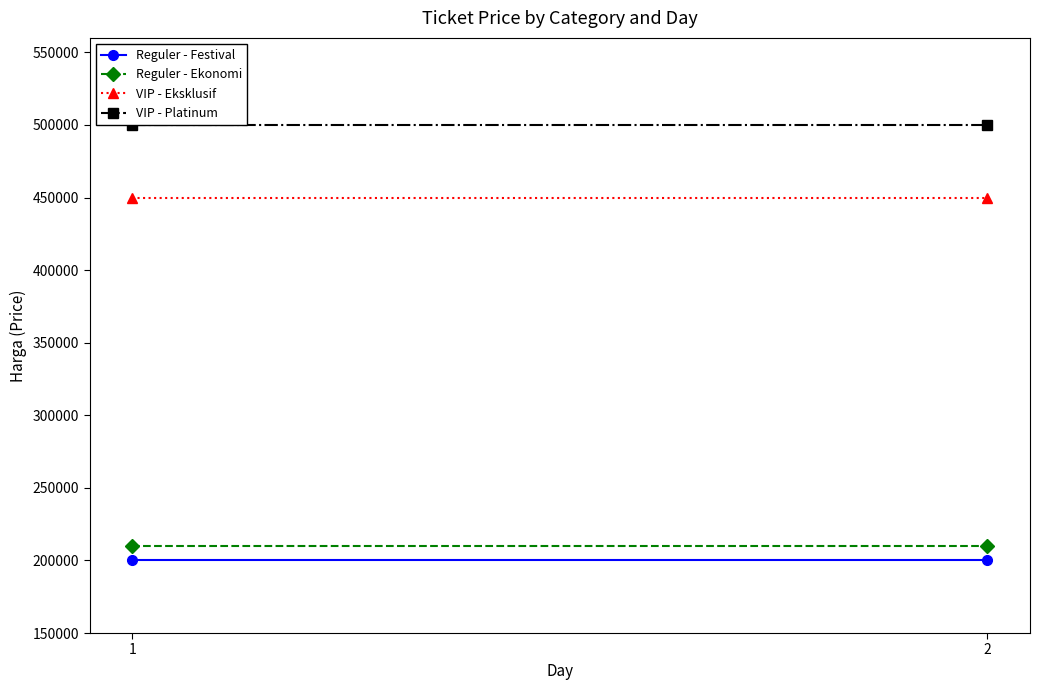

Which series has the largest range (max minus min)?

Reguler - Festival